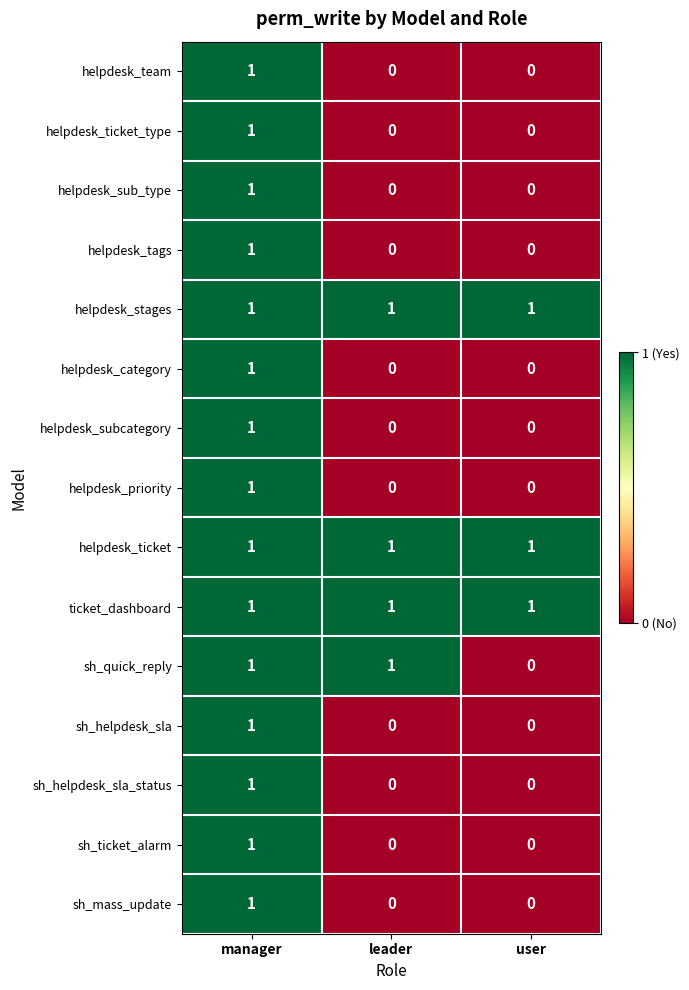

At which label does helpdesk_ticket_type reach its peak?

manager